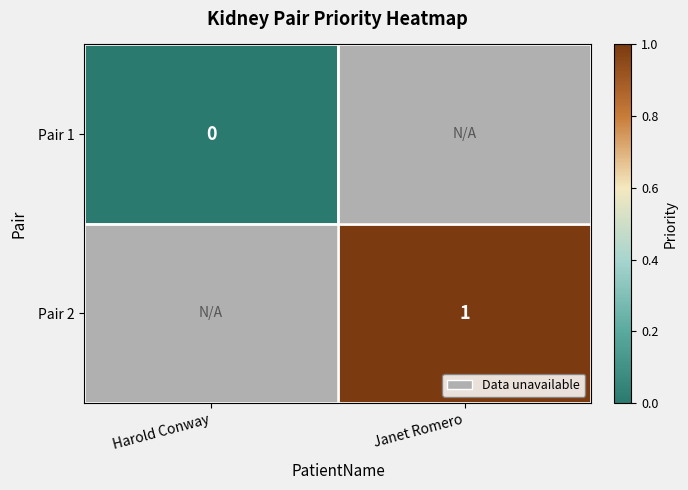

The Pair 2 series shows 1 at Janet Romero. True or false?

True